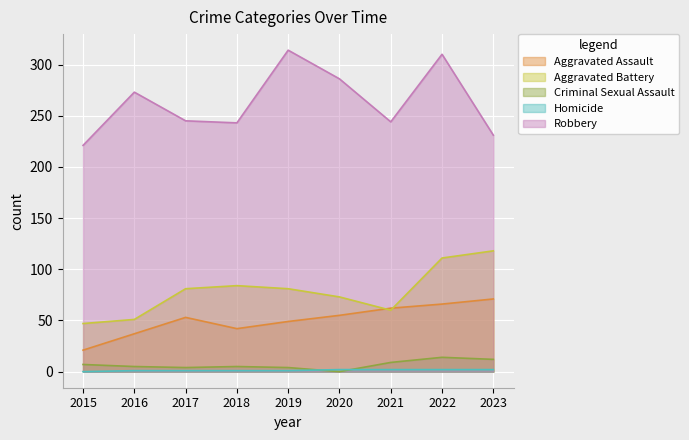

Which series has the largest total across all categories?

Robbery